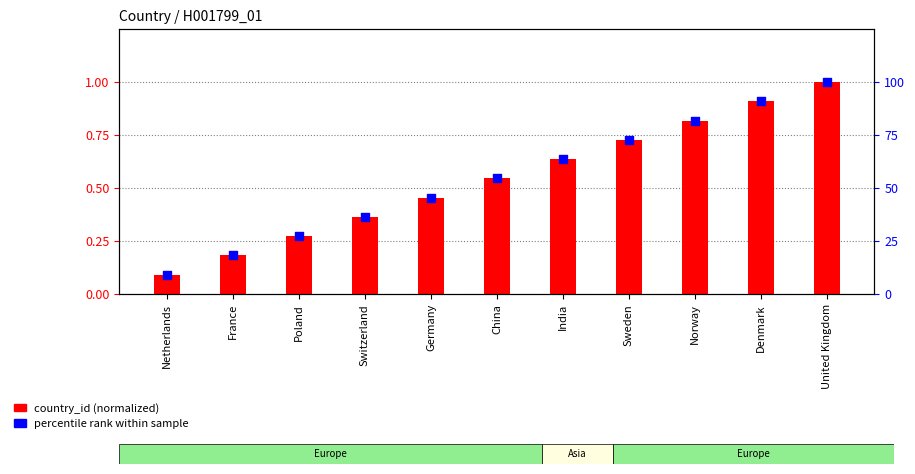

What is the total value across all series at China?

55.1